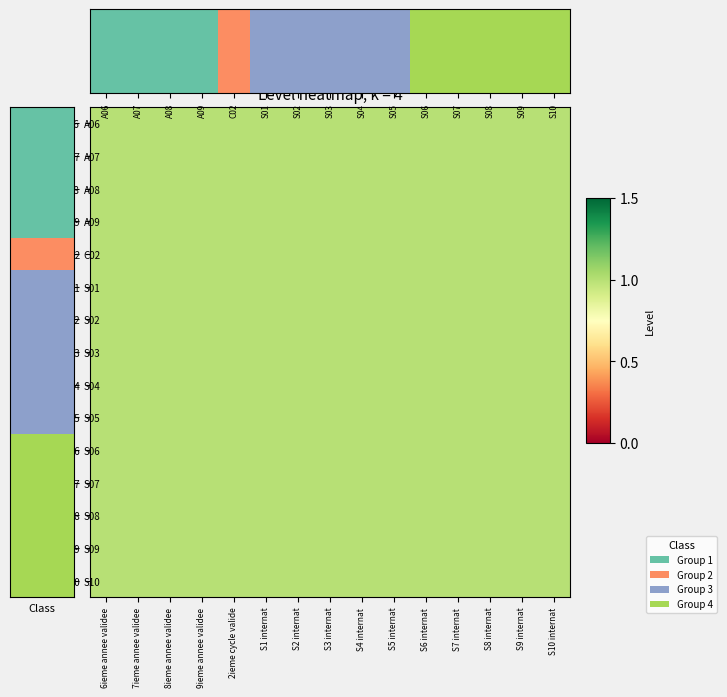

Is it true that S09 equals 1 at 6ieme annee validee?

False